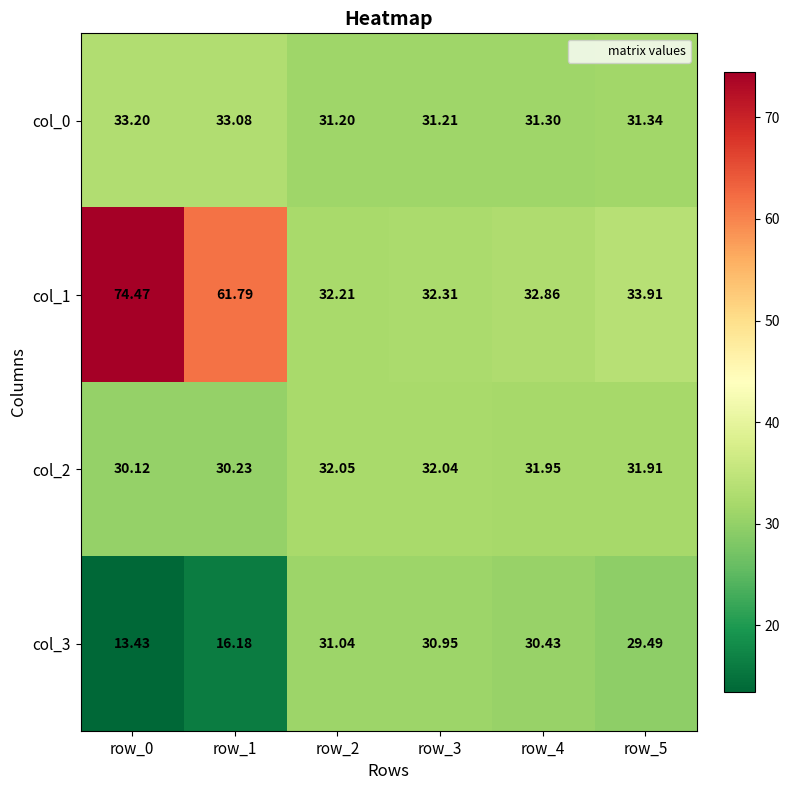

How many series are shown in this chart?

4